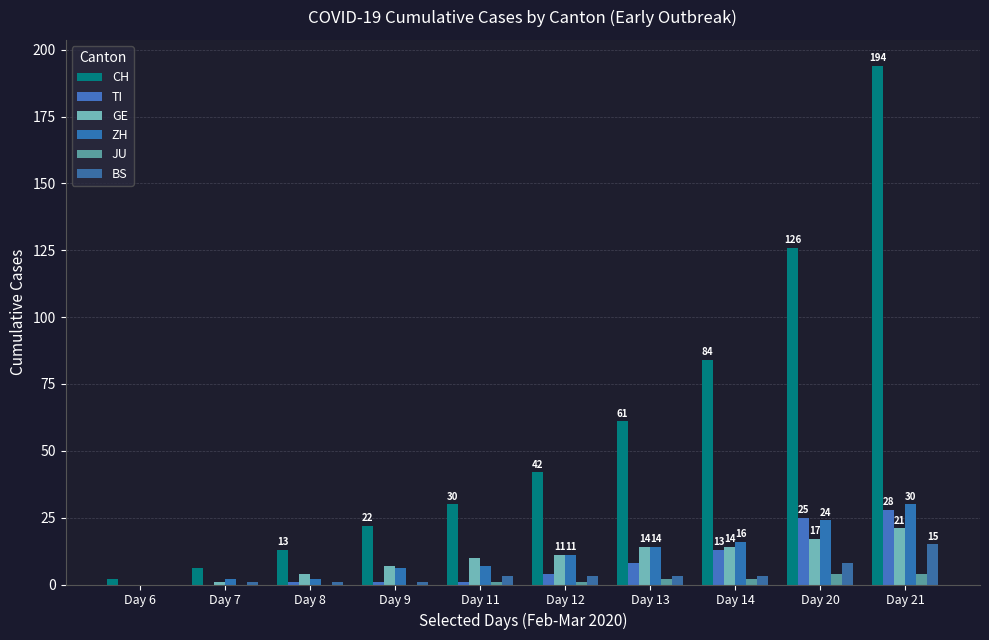

Rank the series by their maximum value, from highest to lowest.

CH, ZH, TI, GE, BS, JU